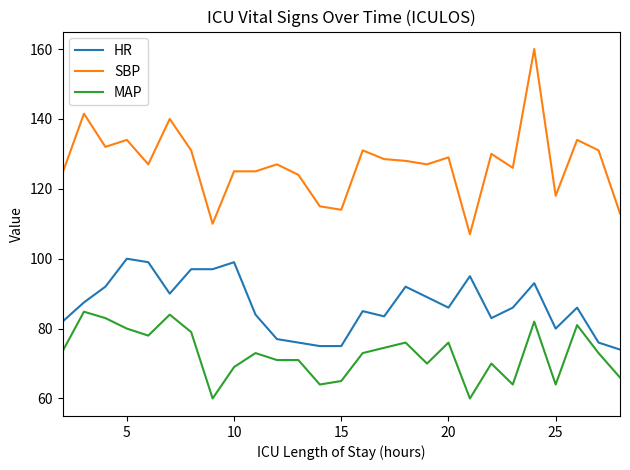

List the series in order of their overall mean, highest first.

SBP, HR, MAP